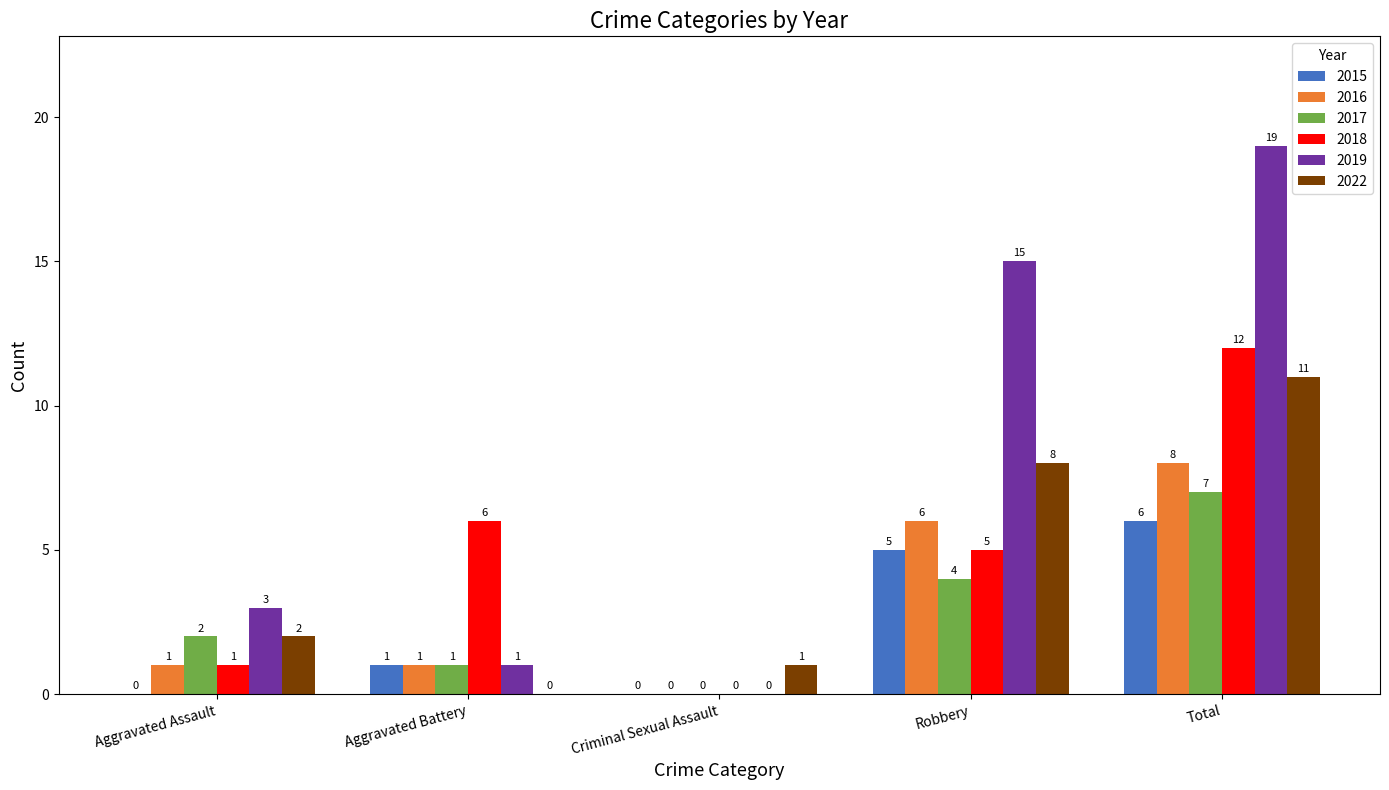

Between Aggravated Battery and Criminal Sexual Assault, which series saw the biggest shift?

2018